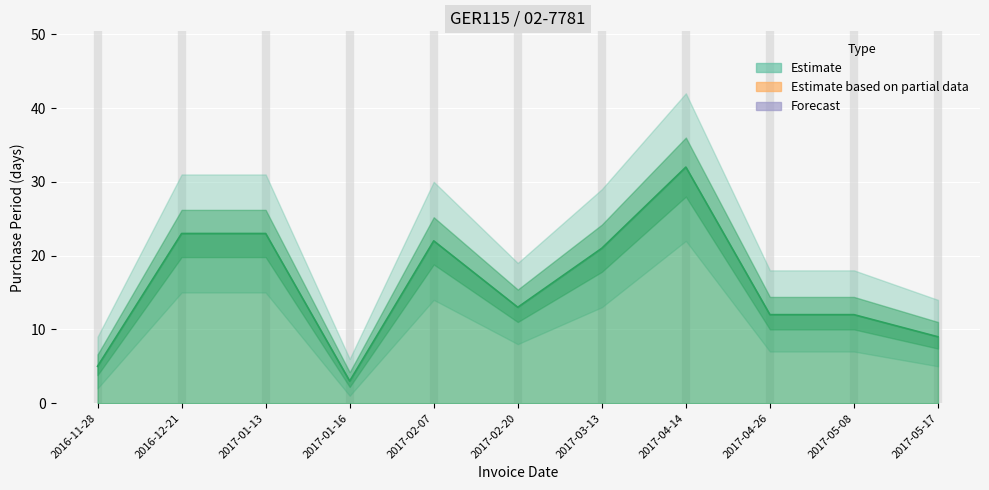

How many lines are shown in the chart?

1